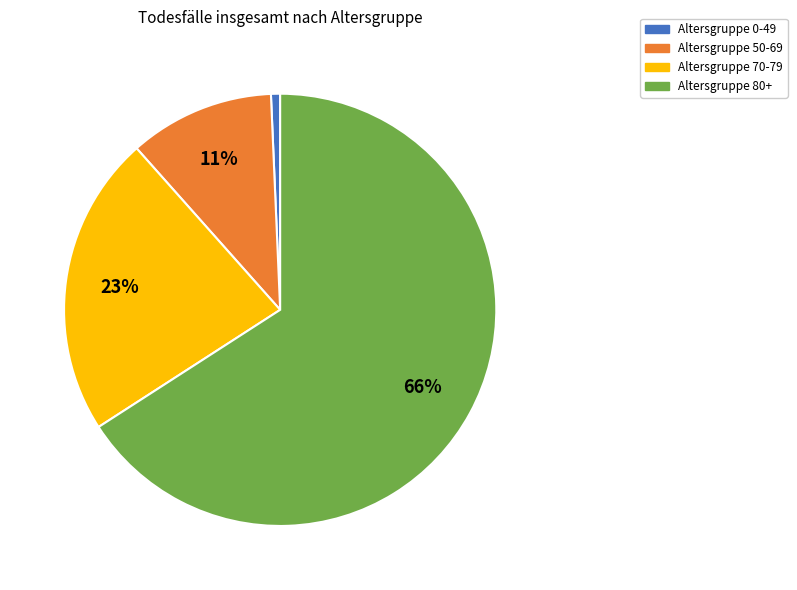

Which category has the smallest portion of the pie?

Altersgruppe 0-49